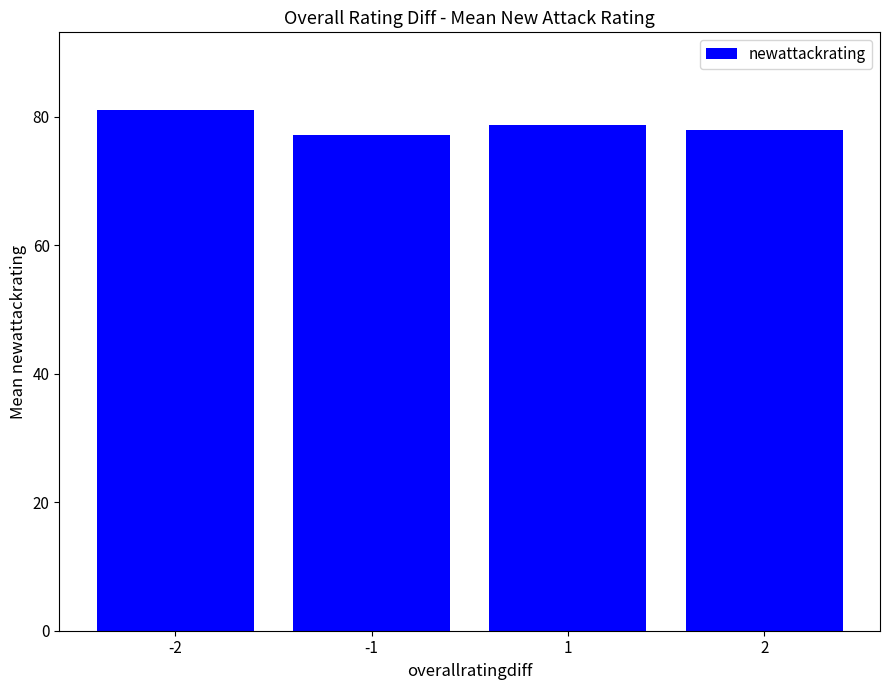

What is the value of the 3rd bar from the left?

78.8